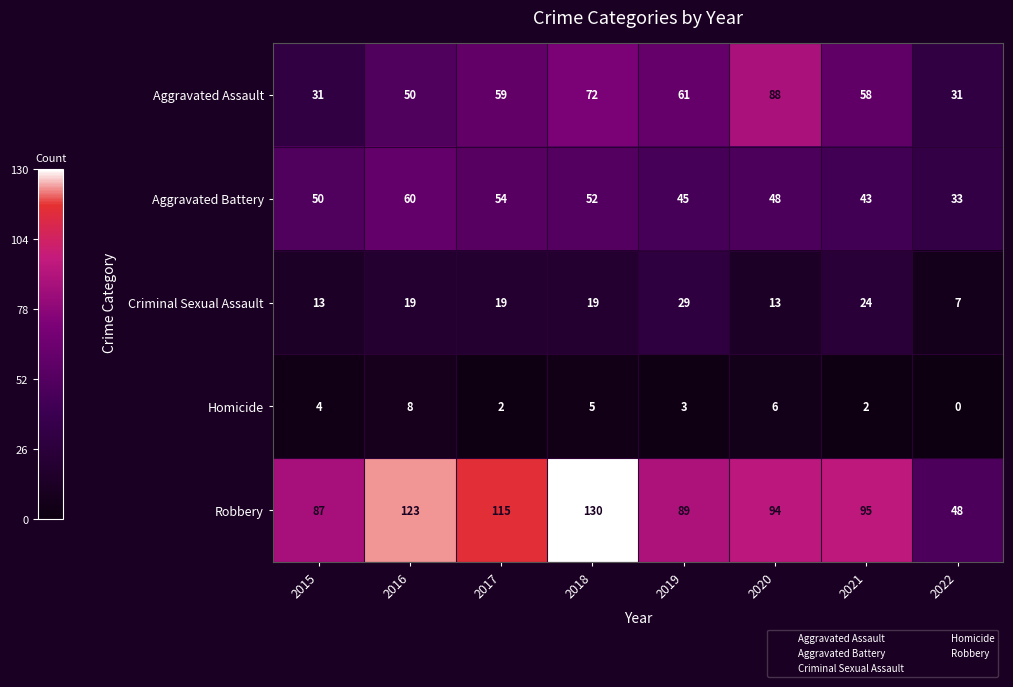

What is the difference between the Aggravated Assault values at 2021 and 2020?

30